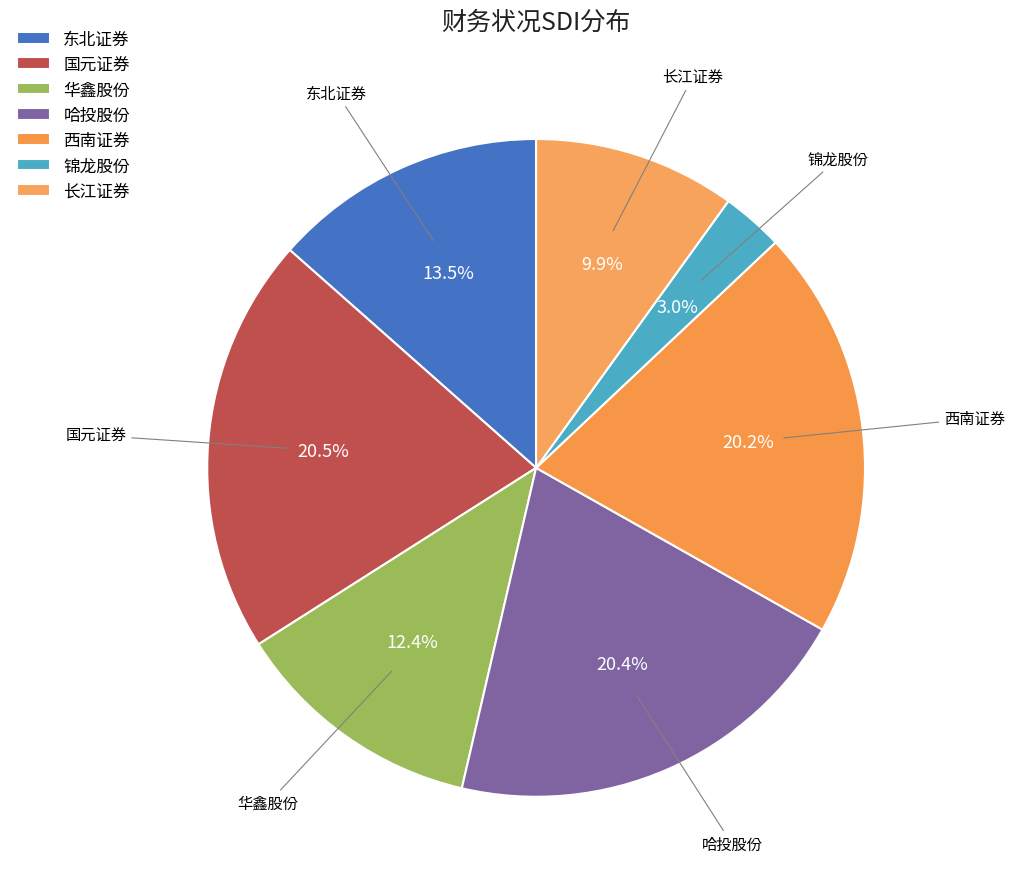

Which slice is the smallest?

锦龙股份